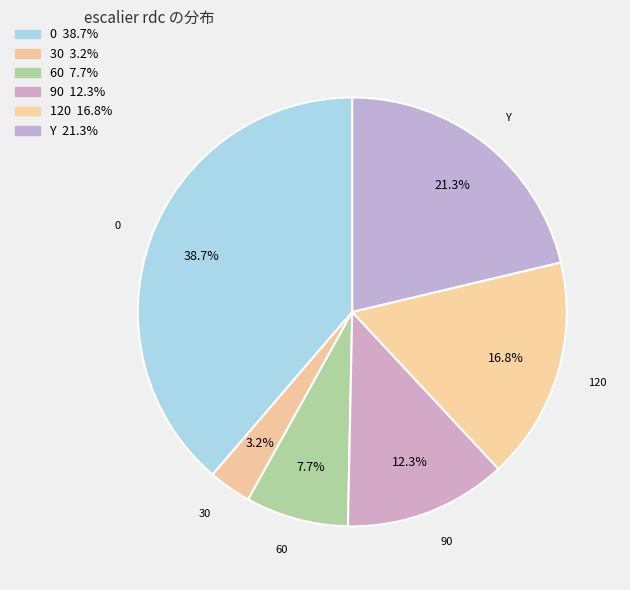

How many segments does this pie chart have?

6